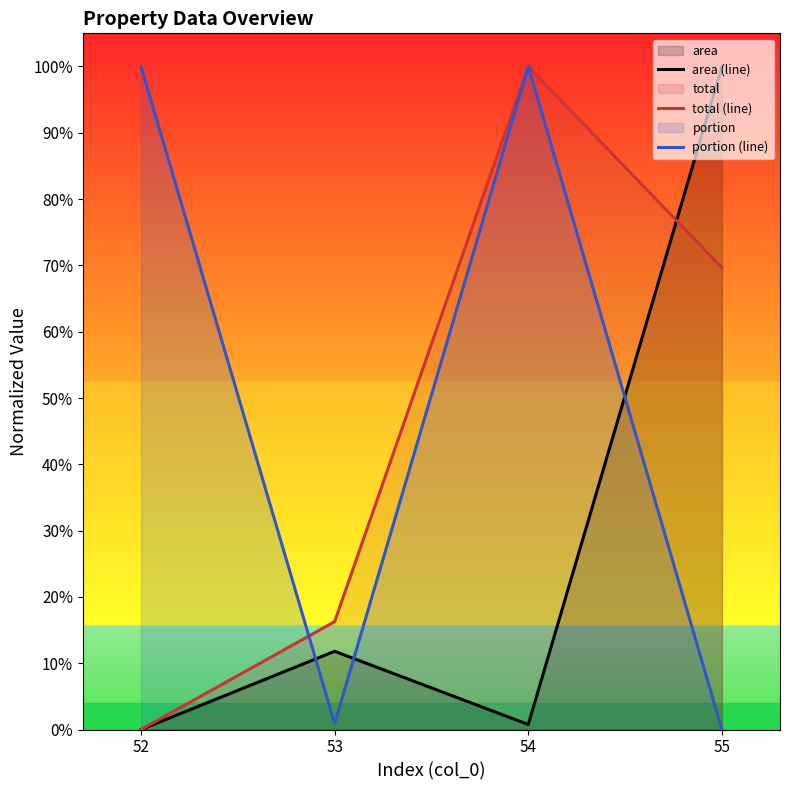

Reading left to right, what are all the values shown in this chart?

area (line): 0.0	0.1	0.0	1.0
total (line): 0.0	0.2	1.0	0.7
portion (line): 1.0	0.0	1.0	0.0